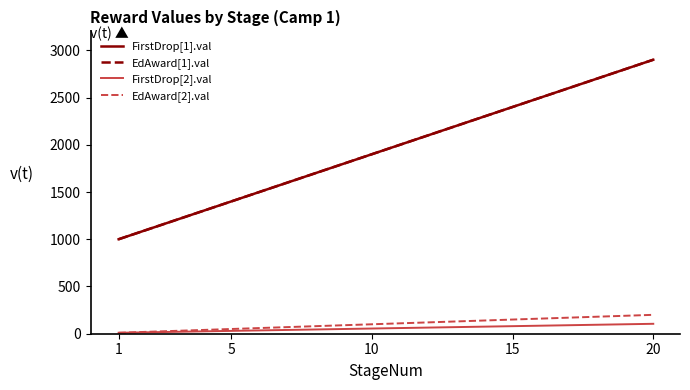

List the series in order of their peak value, highest first.

FirstDrop[1].val, EdAward[1].val, EdAward[2].val, FirstDrop[2].val